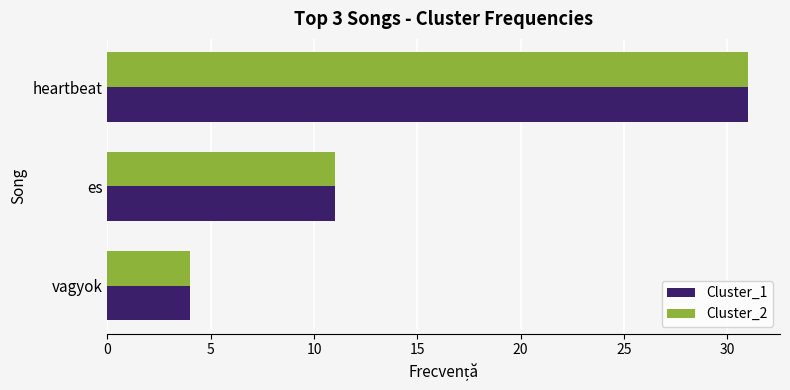

Is it true that Cluster_2 equals 31 at heartbeat?

True